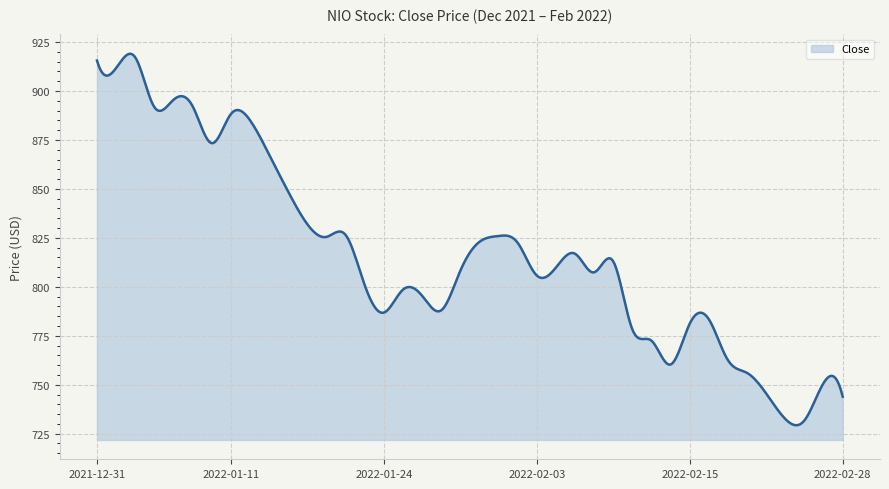

What is the maximum value shown in the chart?

919.0